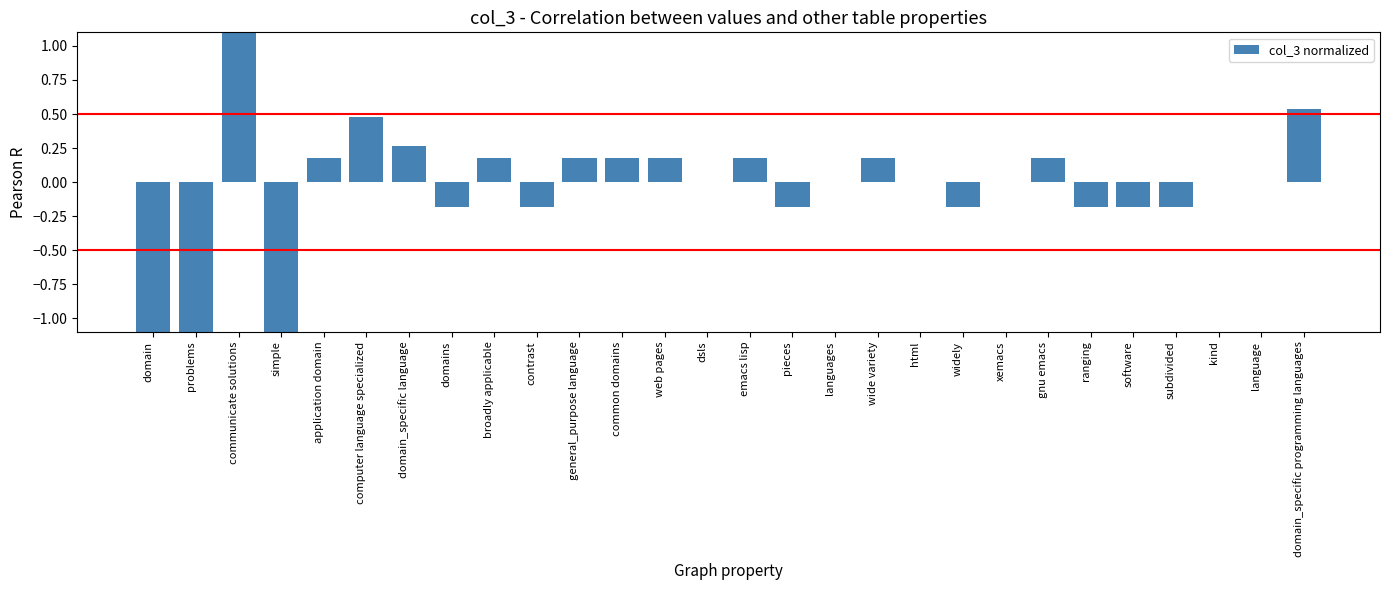

Rank the categories by value from highest to lowest.

communicate solutions, domain_specific programming languages, computer language specialized, domain_specific language, application domain, broadly applicable, general_purpose language, common domains, web pages, emacs lisp, wide variety, gnu emacs, dsls, languages, html, xemacs, kind, language, domains, contrast, pieces, widely, ranging, software, subdivided, domain, problems, simple